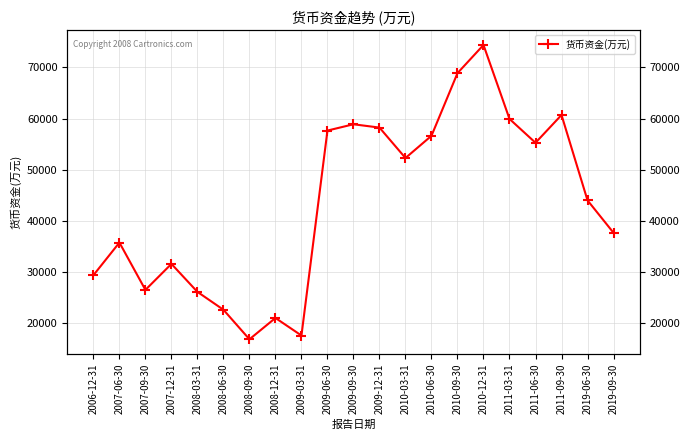

Is this an area chart (filled region under the line)?

No